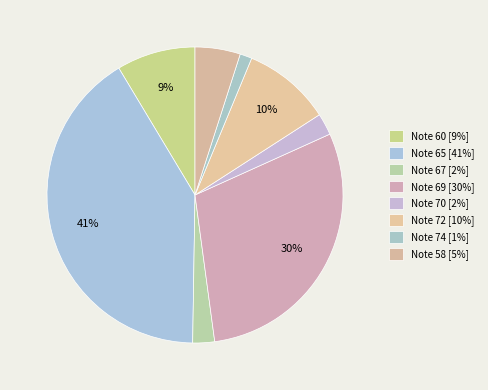

How many slices are in this pie chart?

8